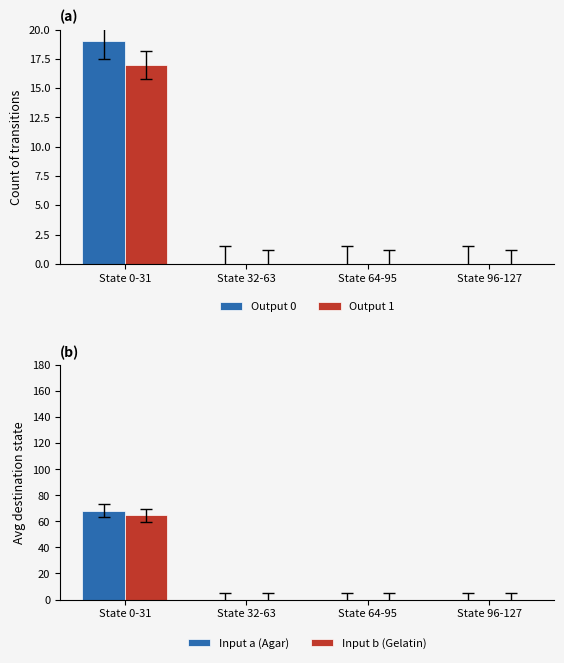

Reading right to left, transcribe all the data shown in this chart.

Output 0: State 96-127=0.0	State 64-95=0.0	State 32-63=0.0	State 0-31=19.0
Output 1: State 96-127=0.0	State 64-95=0.0	State 32-63=0.0	State 0-31=17.0
Input a (Agar): State 96-127=0.0	State 64-95=0.0	State 32-63=0.0	State 0-31=68.4
Input b (Gelatin): State 96-127=0.0	State 64-95=0.0	State 32-63=0.0	State 0-31=64.7